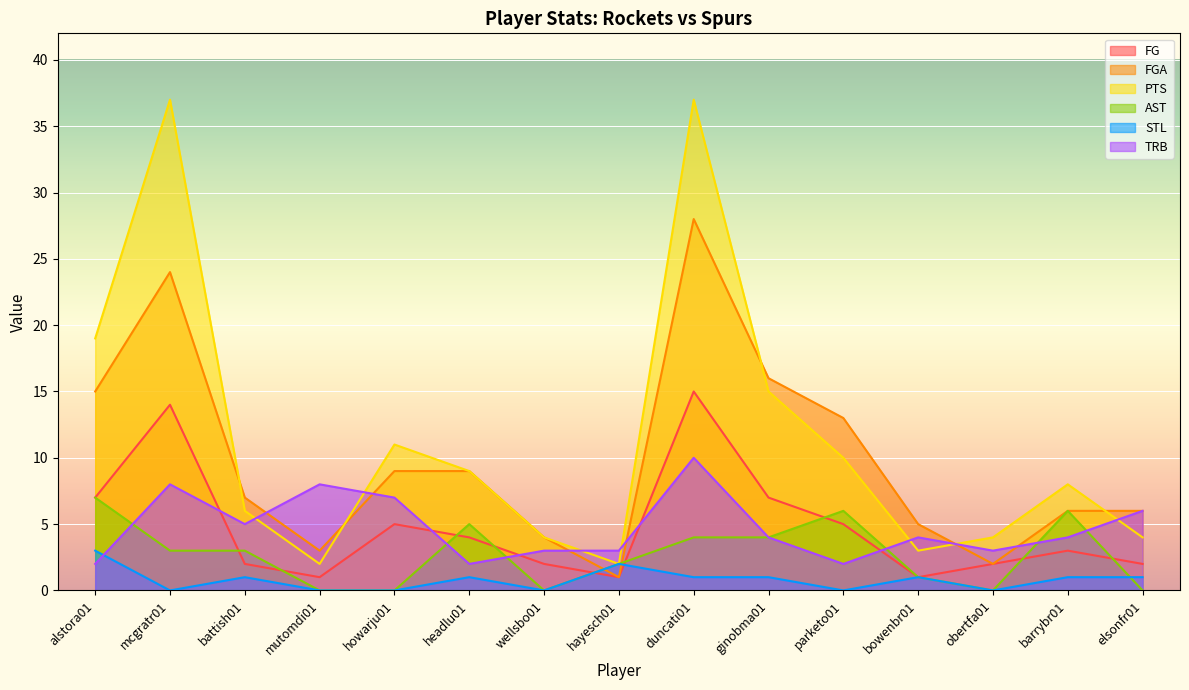

What is the sum of all TRB values?

71